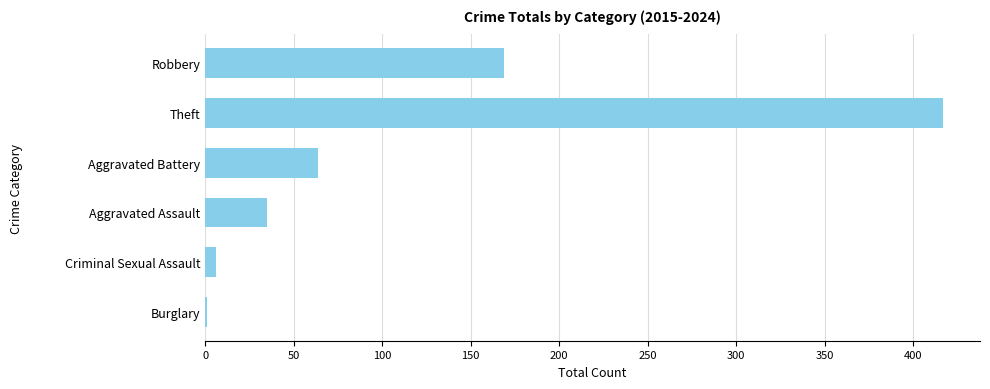

How many data points does each series have?

6